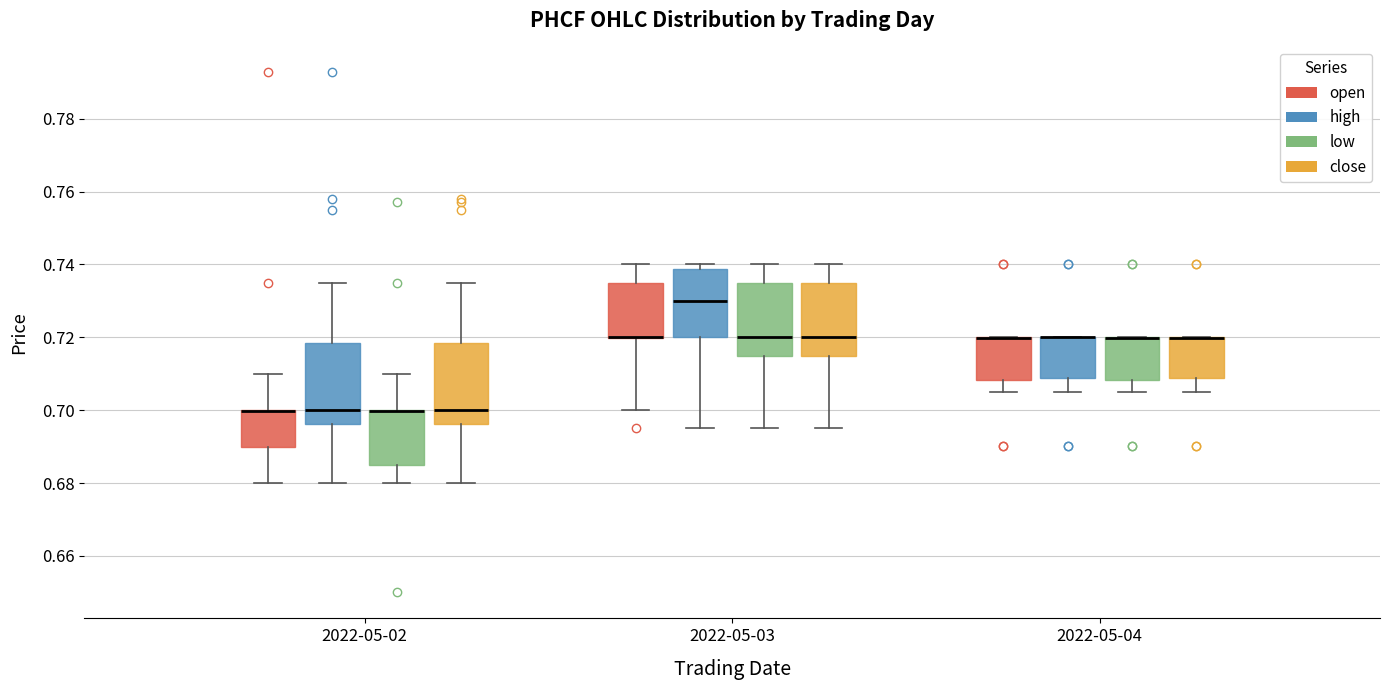

Where does the lower whisker of the box for 2022-05-04 (open) end on the y-axis? The values are not printed on the chart, so give them approximately, as read against the axis.

0.704